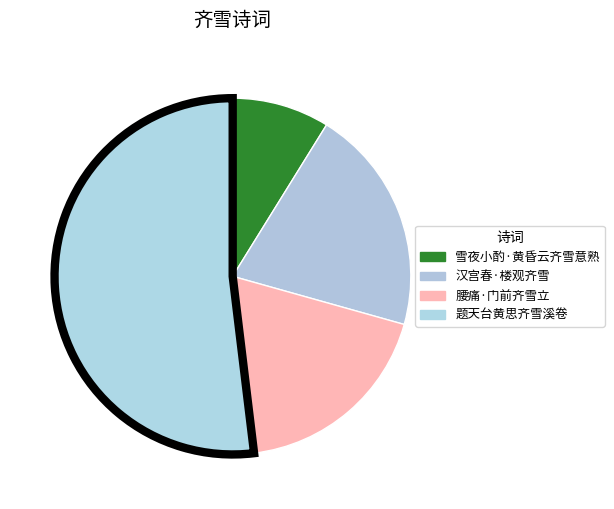

Is 题天台黄思齐雪溪卷 the majority of the pie?

Yes